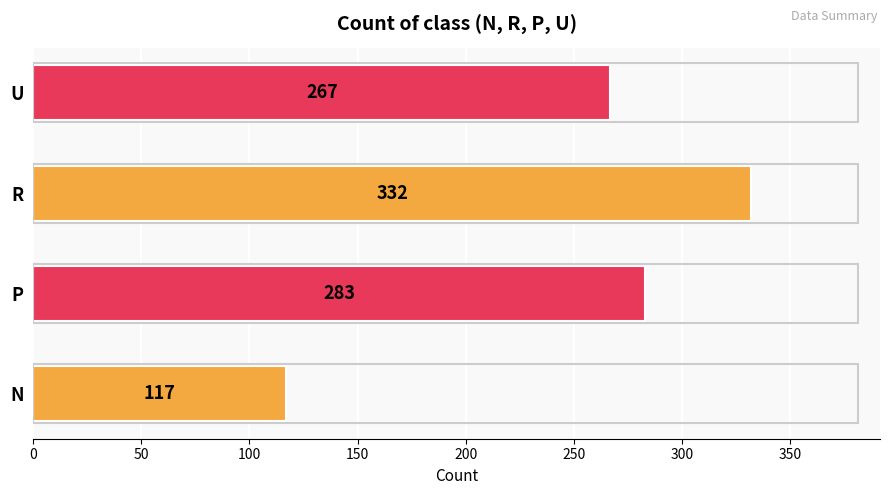

Reading top to bottom, transcribe all the data shown in this chart.

U=267	R=332	P=283	N=117